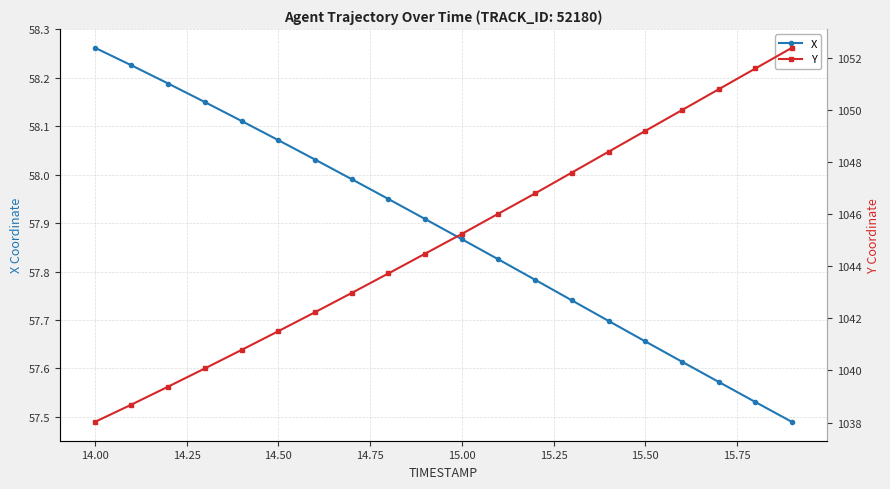

The value of X at 14.00 is 78.6. True or false?

False